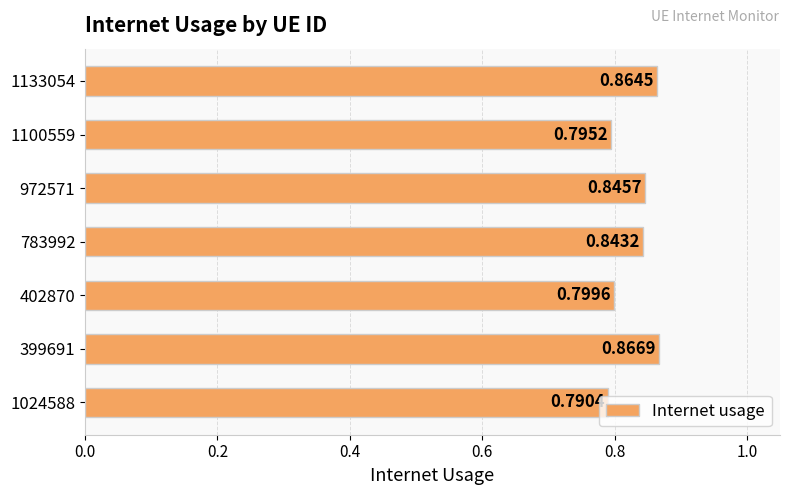

List the labels in order of value, smallest first.

1024588, 1100559, 402870, 783992, 972571, 1133054, 399691